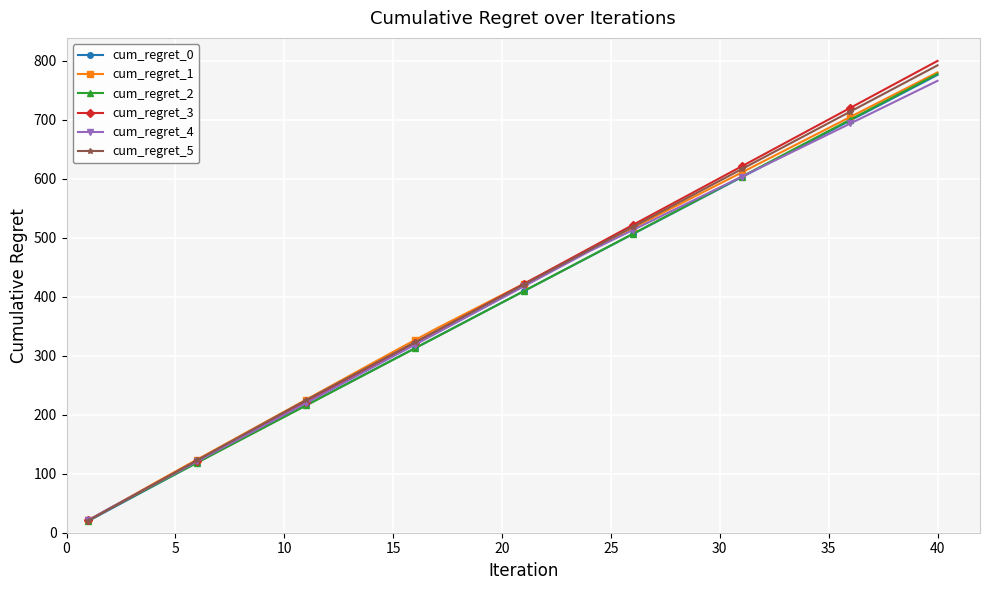

True or false: cum_regret_3 has more than 0 interior local peaks.

False